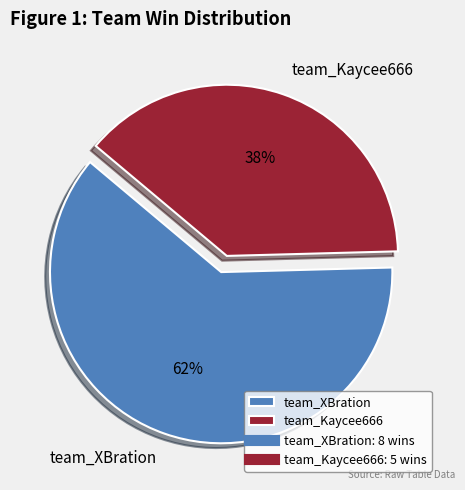

True or false: team_Kaycee666 accounts for 31% of the total.

False